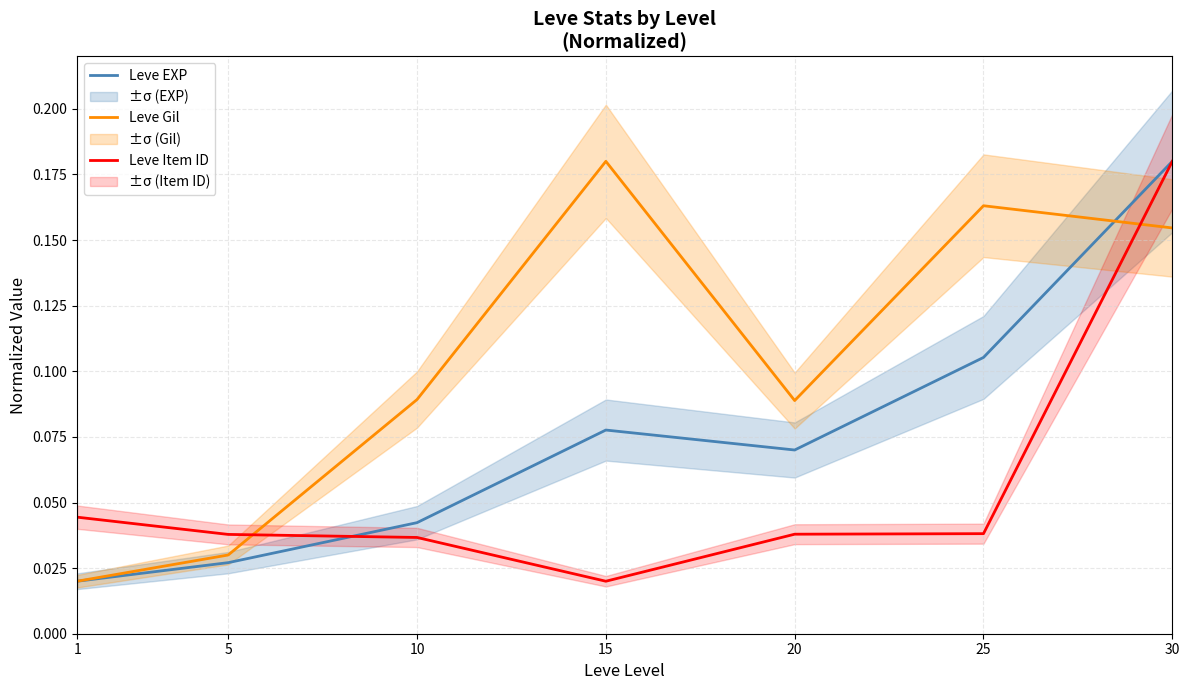

Rank the categories by Leve Gil value from lowest to highest.

1, 5, 20, 10, 30, 25, 15